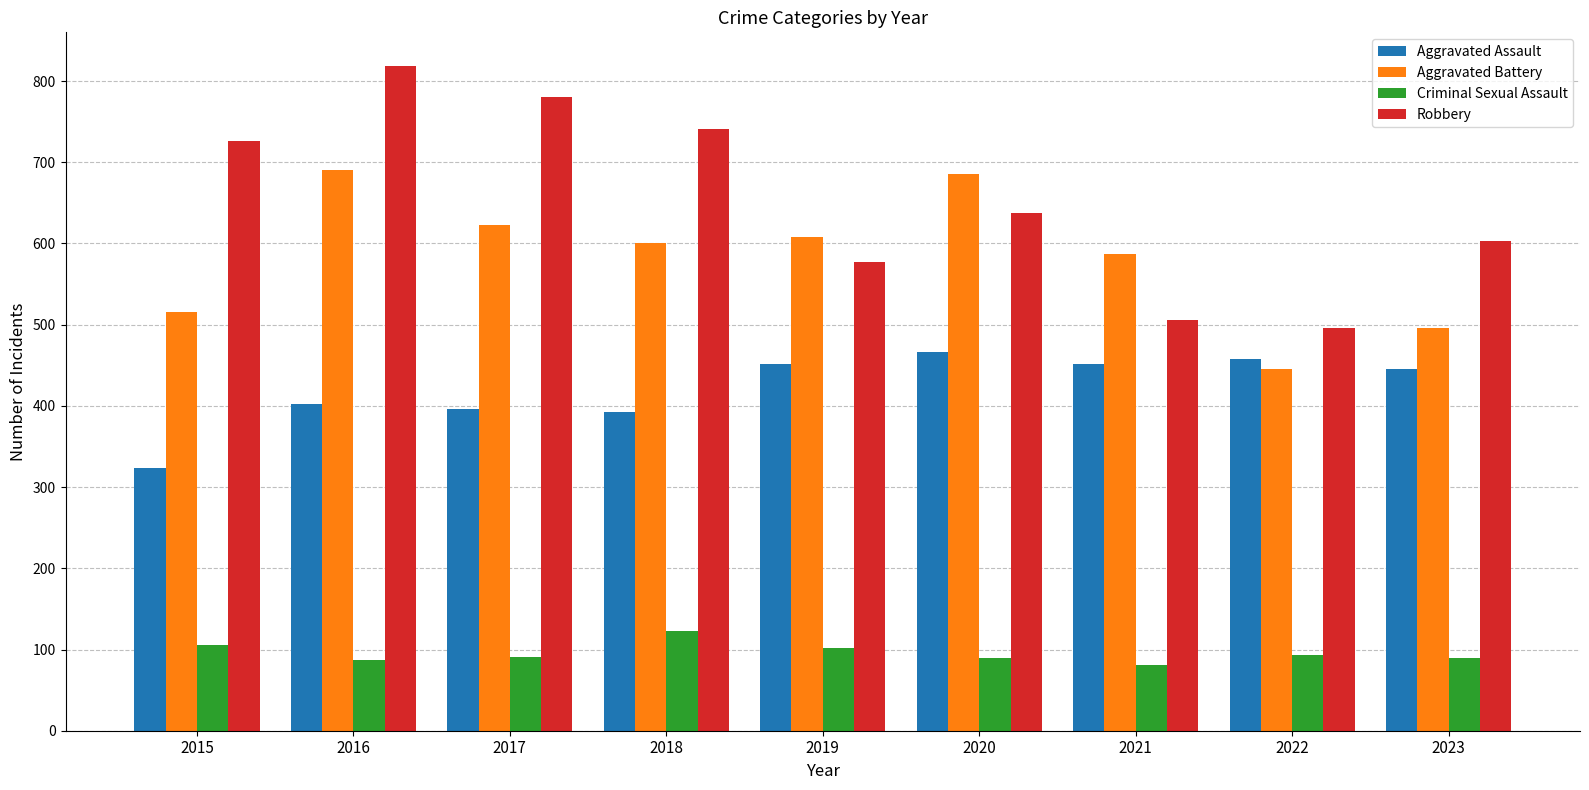

Rank the series by their maximum value, from highest to lowest.

Robbery, Aggravated Battery, Aggravated Assault, Criminal Sexual Assault